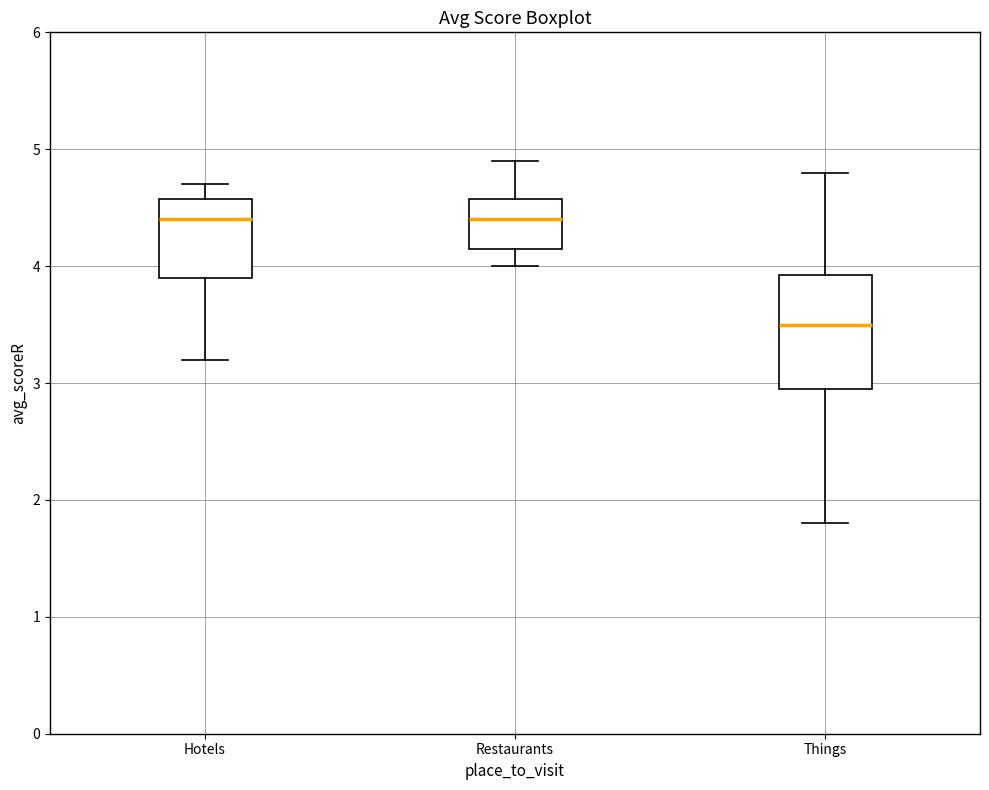

Reading left to right, transcribe this box plot: for each box, give where its median line is, the range the box spans, and where its two whiskers end, as read against the y-axis. The values are not printed on the chart, so give them approximately, as read against the axis.

Hotels: median 4.4, box 3.9 to 4.6, whiskers 3.2 to 4.7
Restaurants: median 4.4, box 4.2 to 4.6, whiskers 4.0 to 4.9
Things: median 3.5, box 3.0 to 3.9, whiskers 1.8 to 4.8